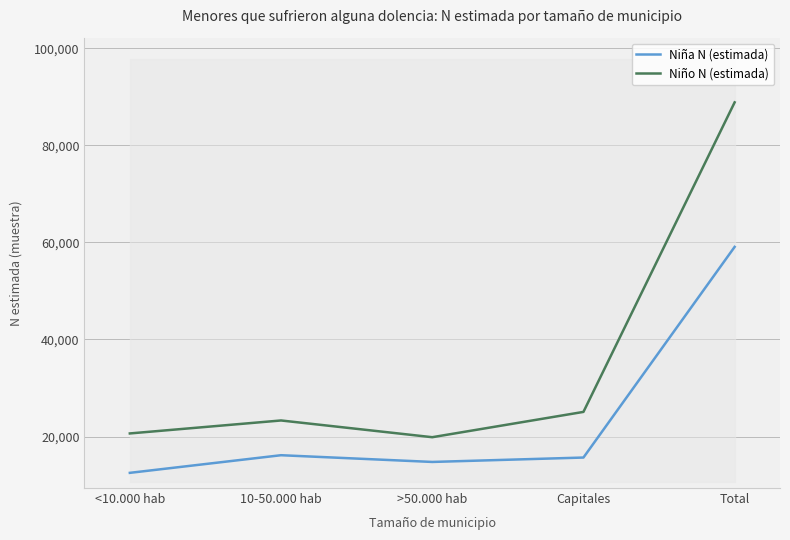

What is the total value across all series at Total?

147953